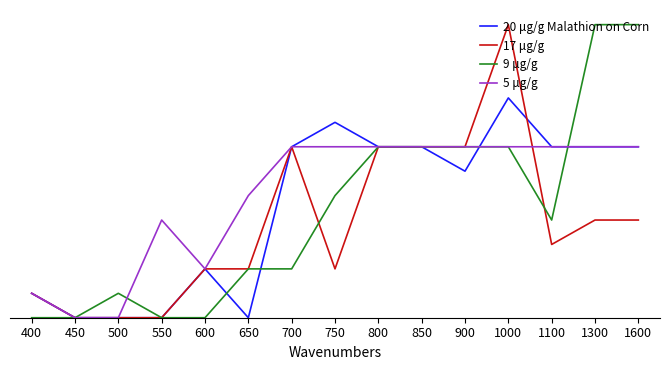

What is the value of the 5 μg/g point at the 5th from the left?

2